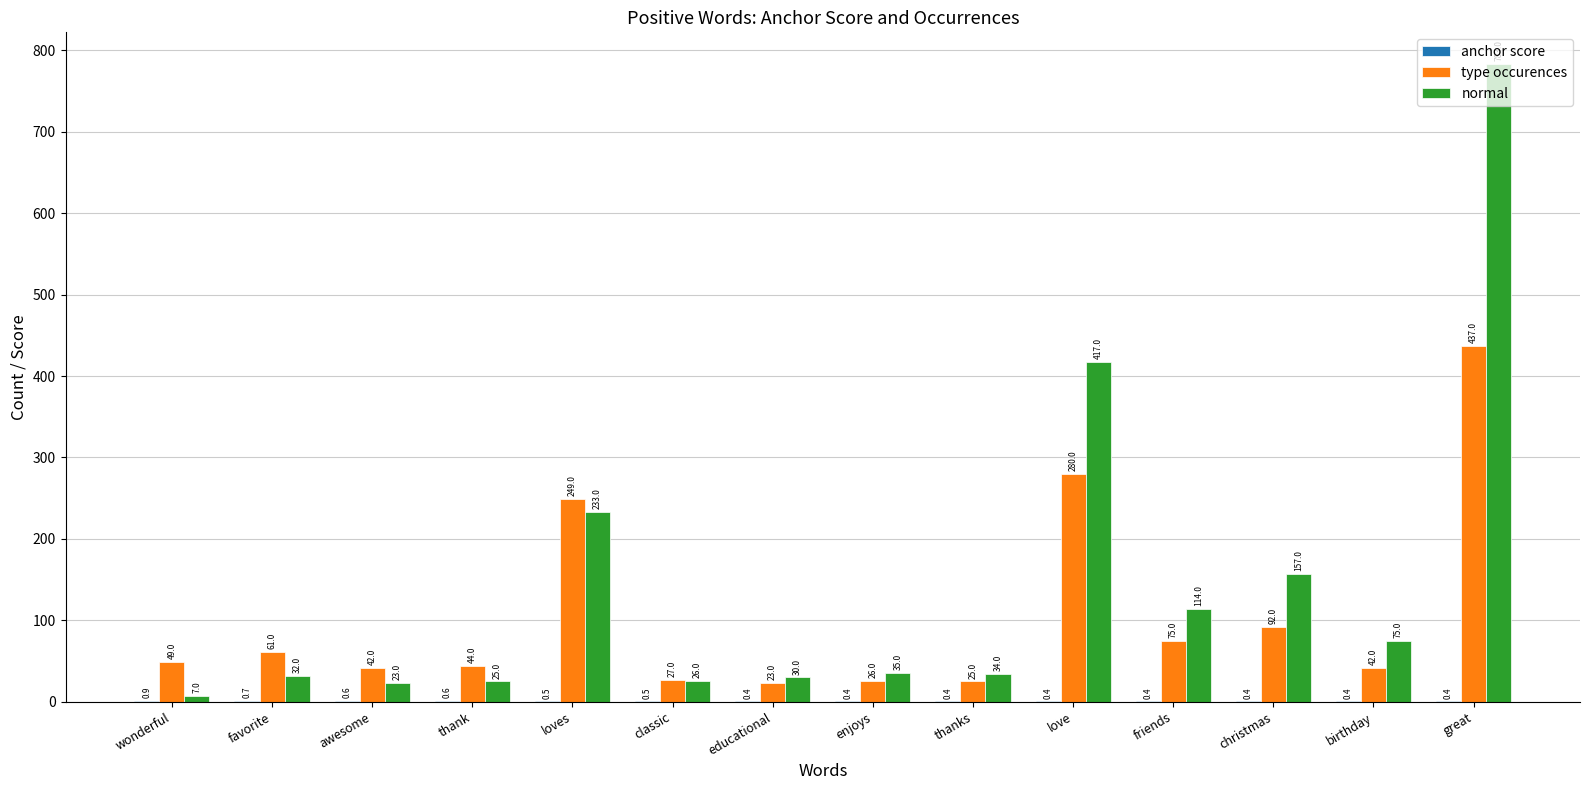

The value of type occurences at wonderful is 49.0. True or false?

True